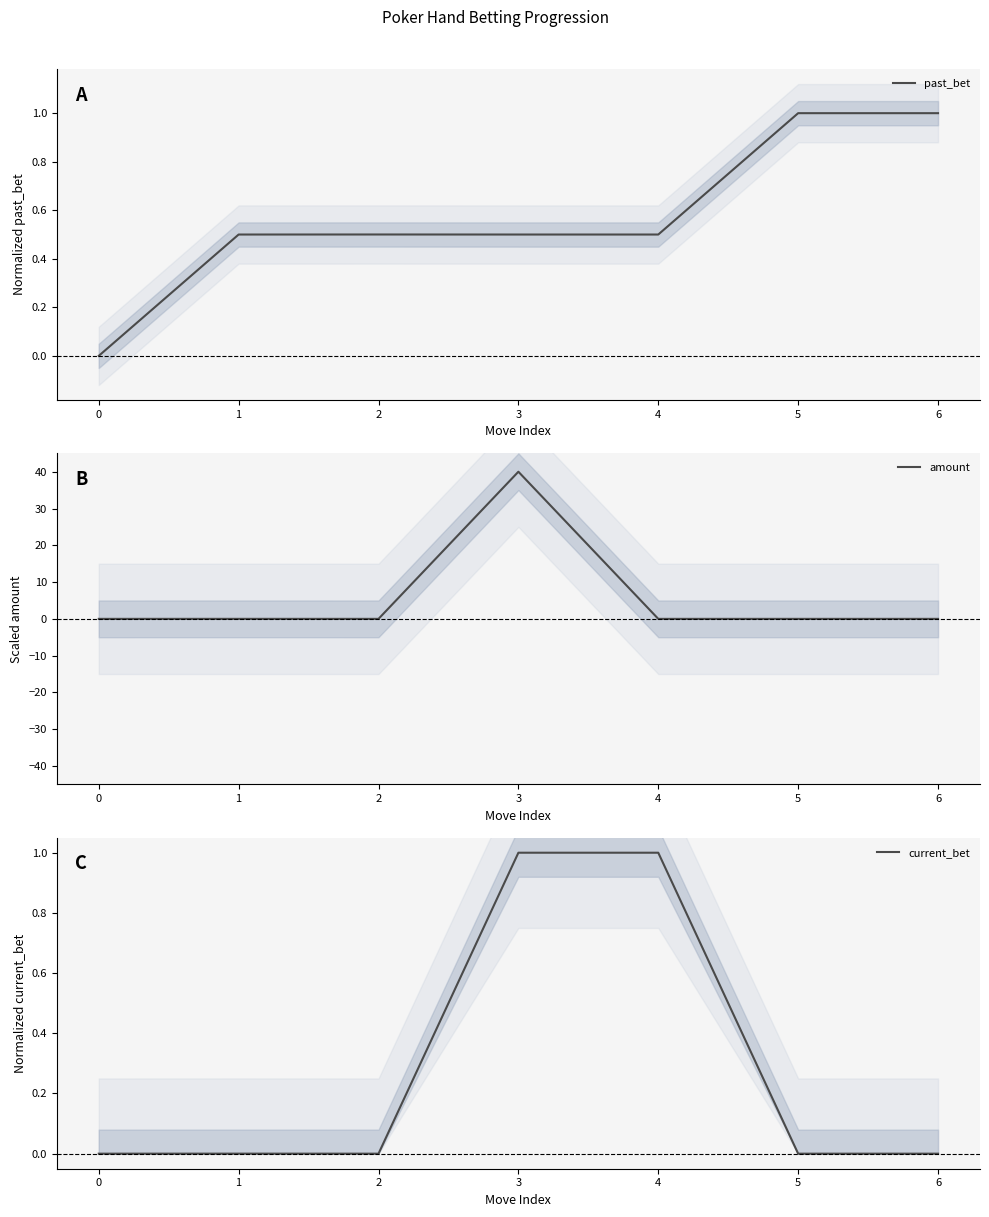

True or false: amount has a value of 20.2 at 0.

False